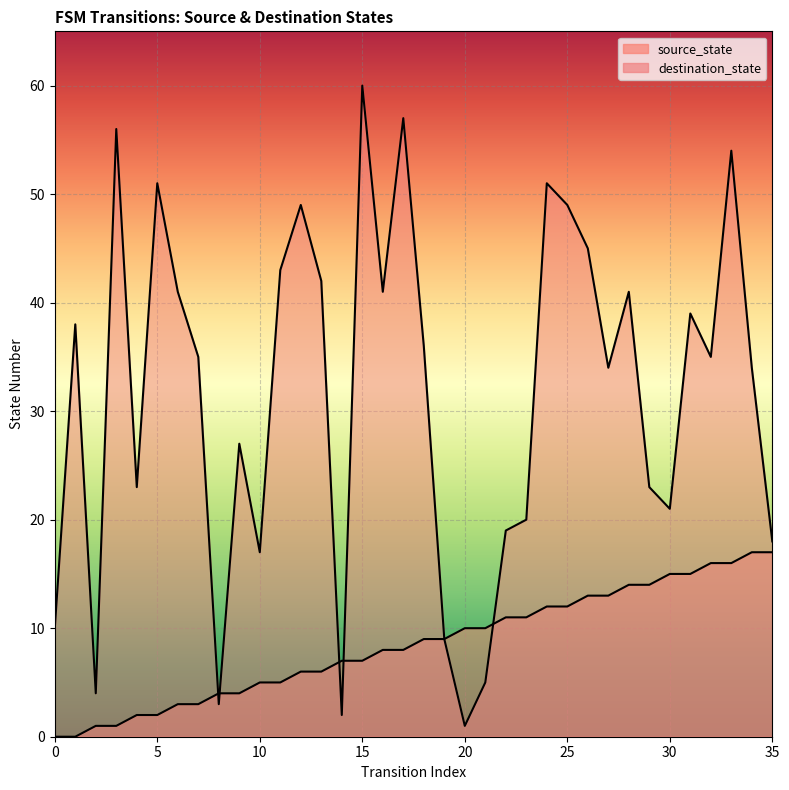

Between 15 and 5, which is larger?

15